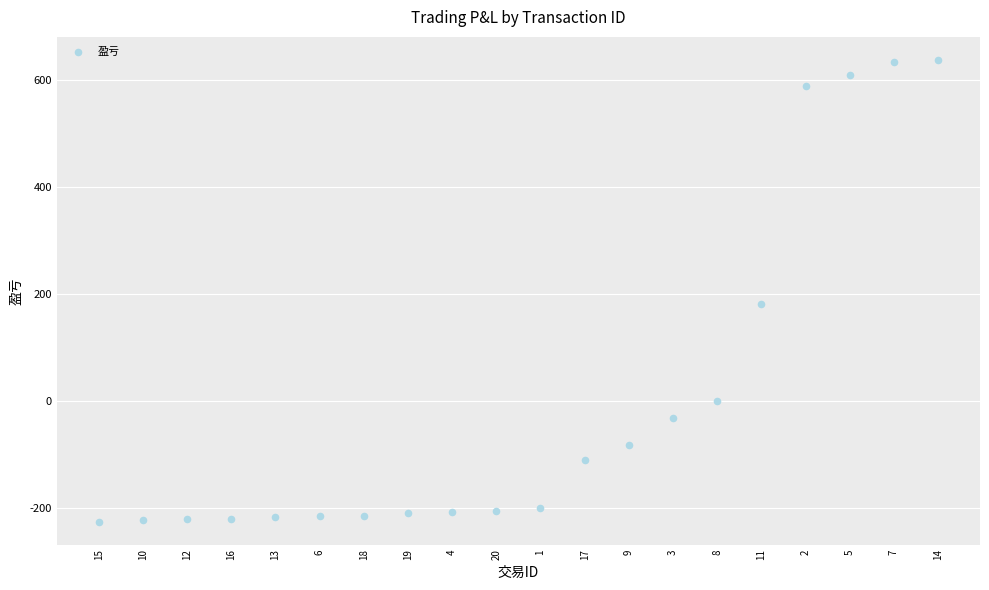

What Y value in the scatter plot is closest to 205?

182.0